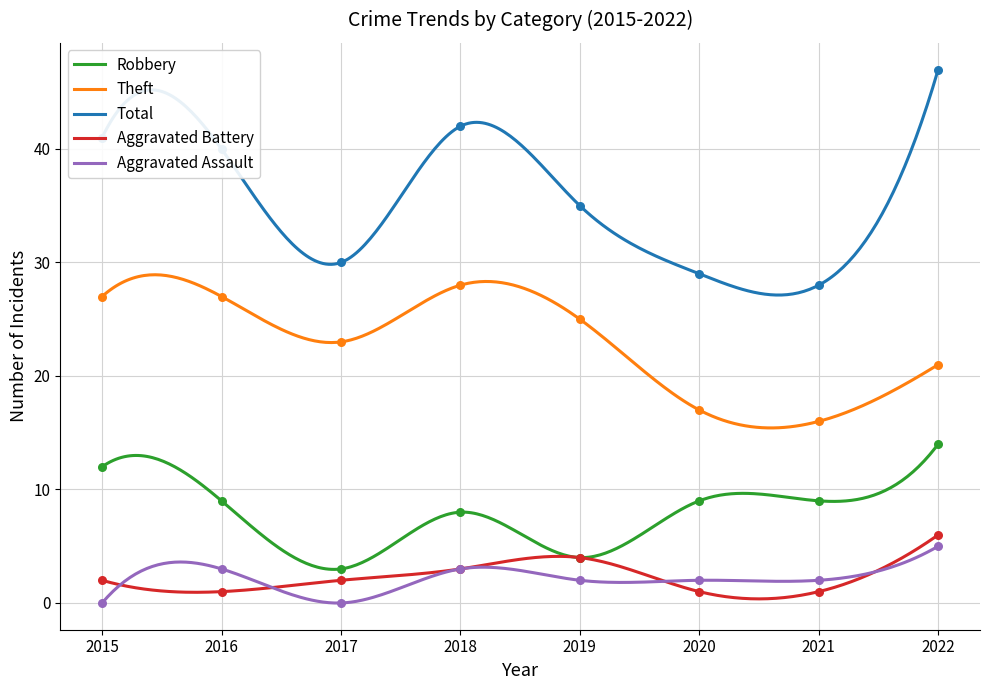

Which series reaches the minimum Y coordinate?

Aggravated Assault